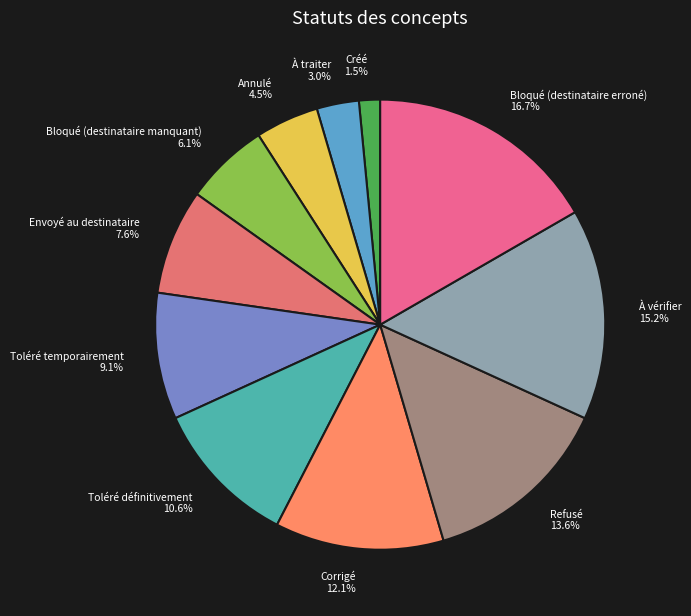

What is the largest slice in the pie chart?

Bloqué (destinataire erroné)